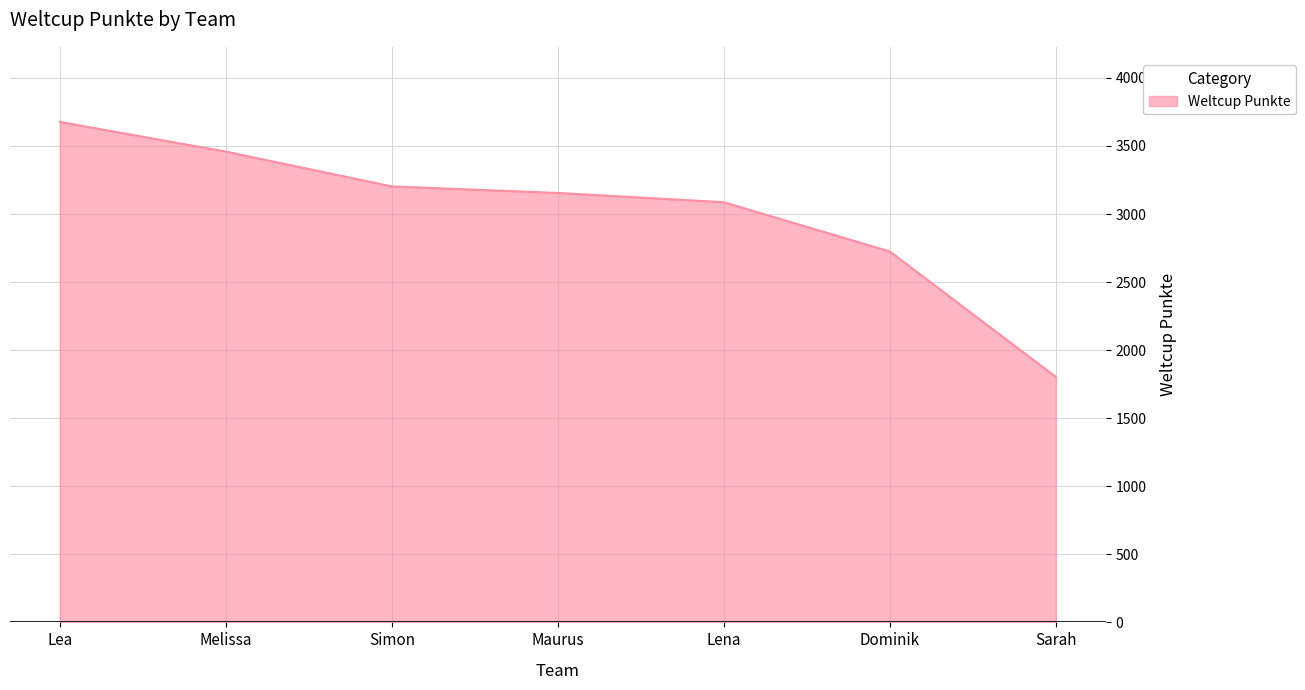

The value at Maurus is 4264. True or false?

False